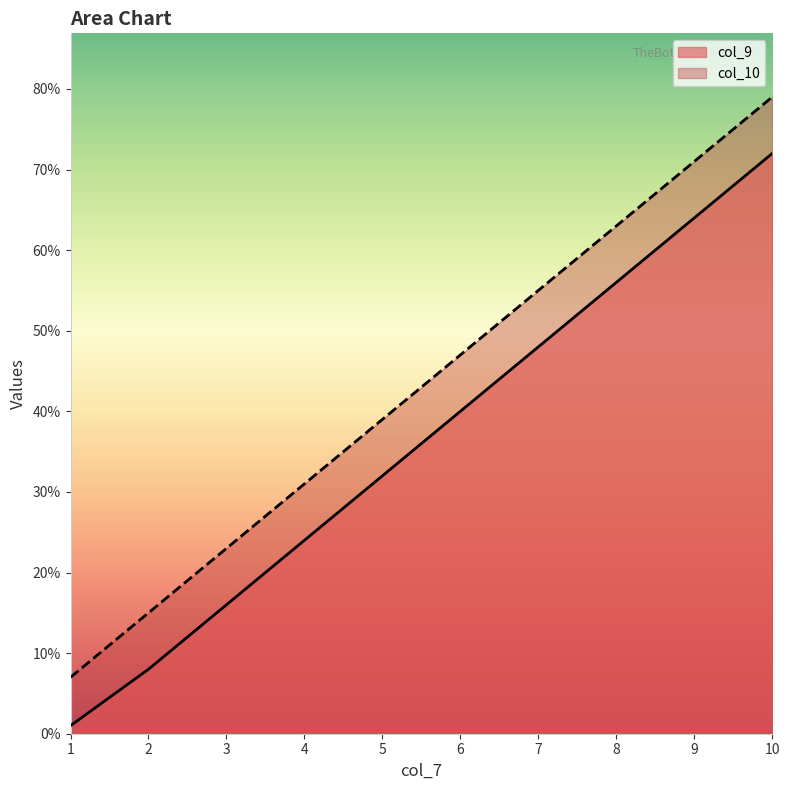

What is the difference between the maximum and minimum values in the col_9 series?

71